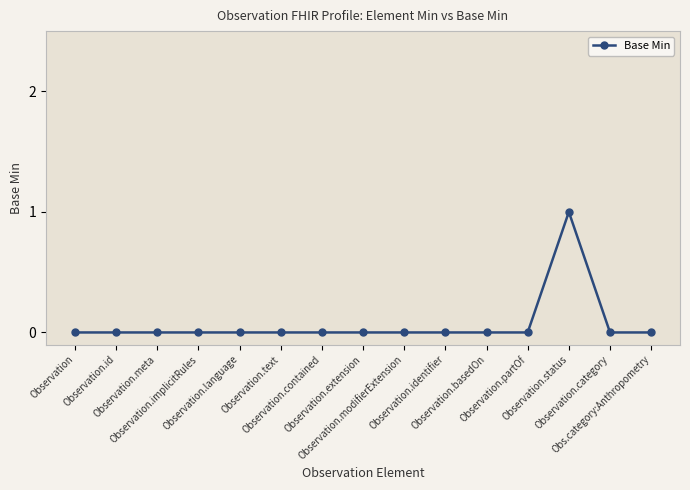

Reading right to left, extract all data points from this chart.

Obs.category:Anthropometry=0	Observation.category=0	Observation.status=1	Observation.partOf=0	Observation.basedOn=0	Observation.identifier=0	Observation.modifierExtension=0	Observation.extension=0	Observation.contained=0	Observation.text=0	Observation.language=0	Observation.implicitRules=0	Observation.meta=0	Observation.id=0	Observation=0